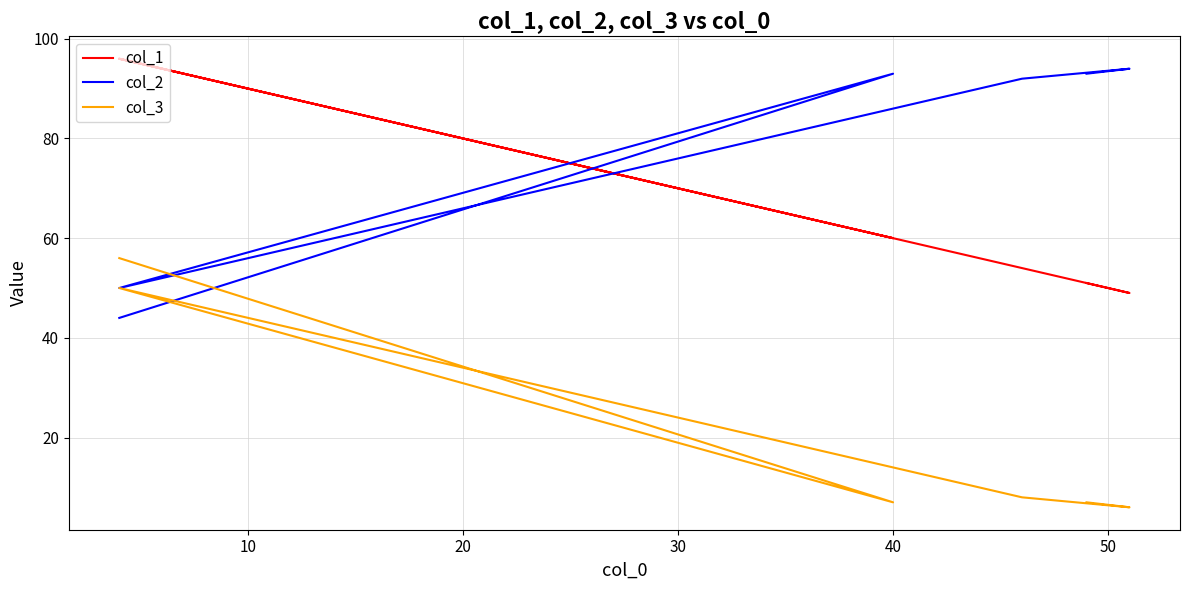

What is the difference between the col_3 values at 0 and 50?

49